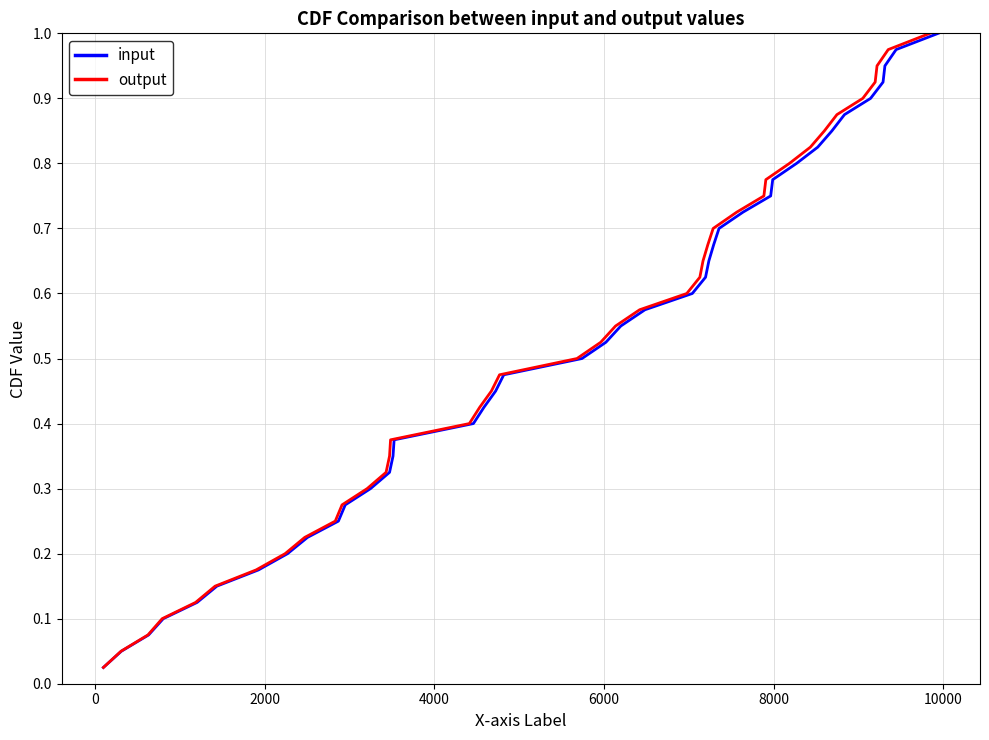

Which series has the widest spread of values?

input